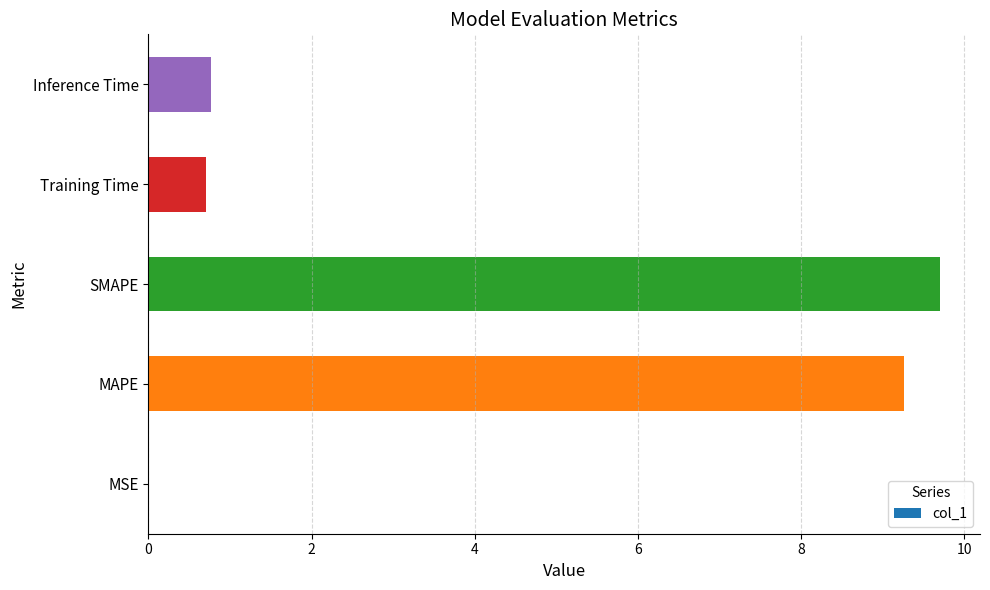

True or false: the data shows 9.7 at SMAPE.

True